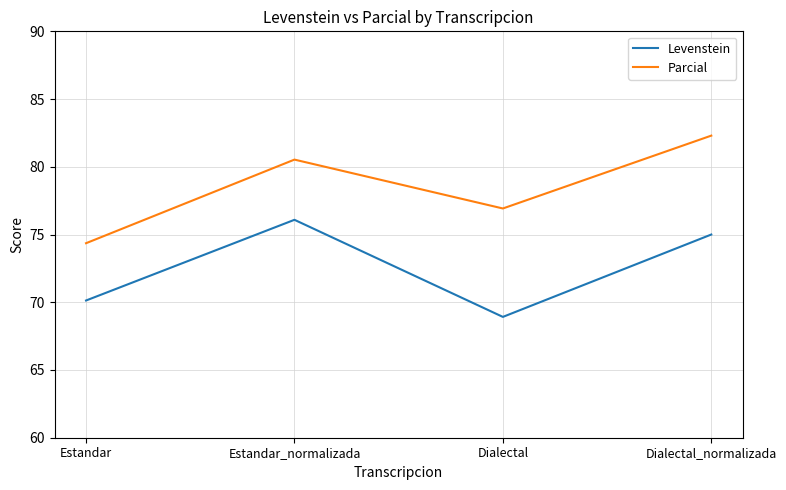

At which category does Levenstein reach its first local peak?

Estandar_normalizada